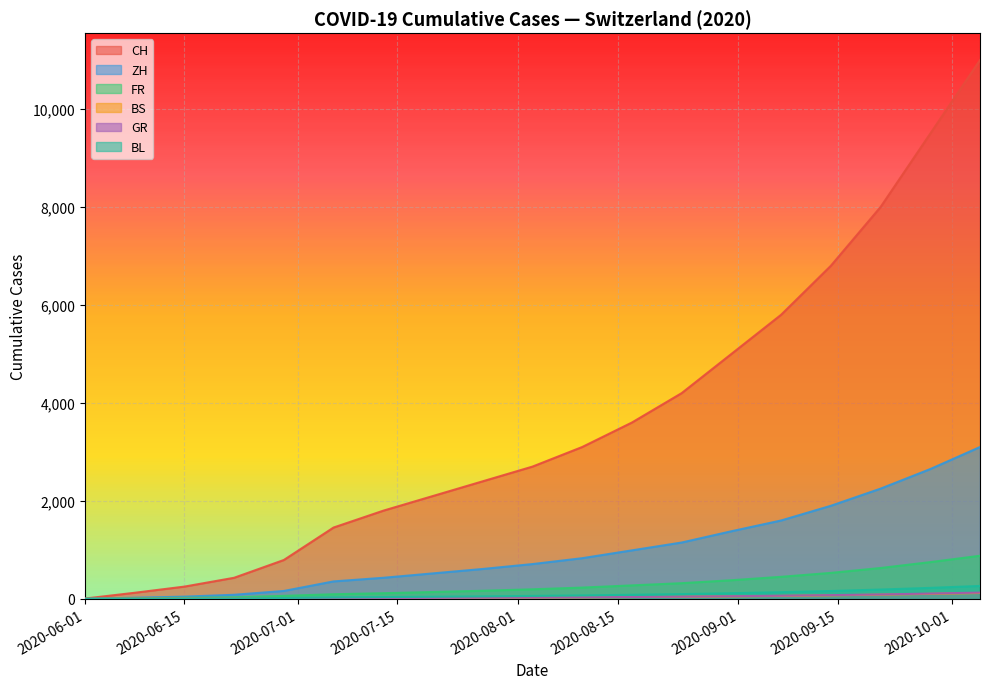

Between 2020-07-13 and 2020-10-05, which is larger?

2020-10-05